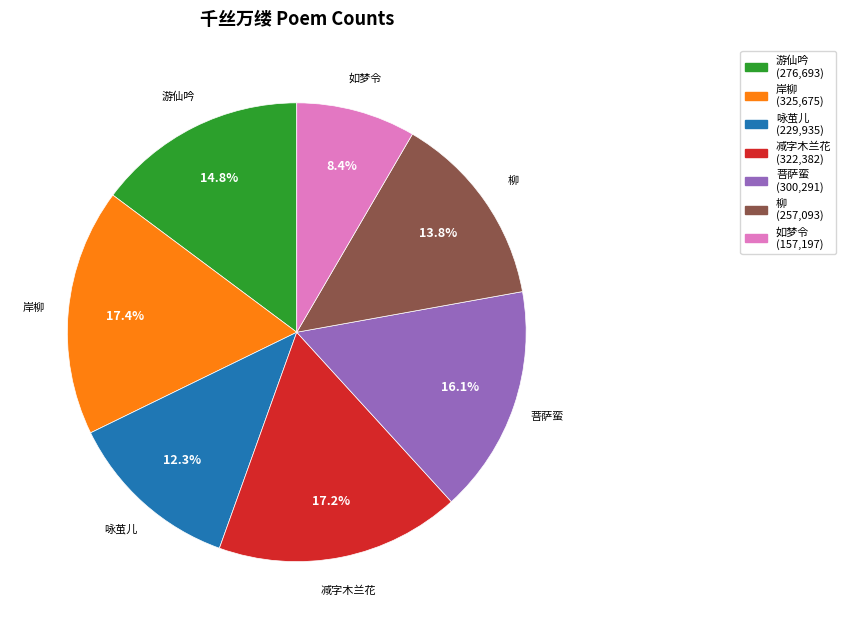

Is there any slice that represents more than half of the pie?

No